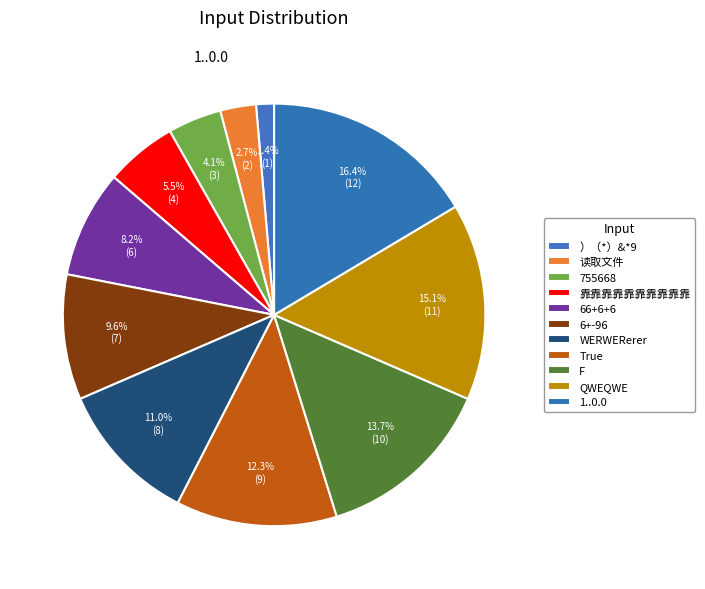

What percentage is NOT represented by 1..0.0?

83.6%